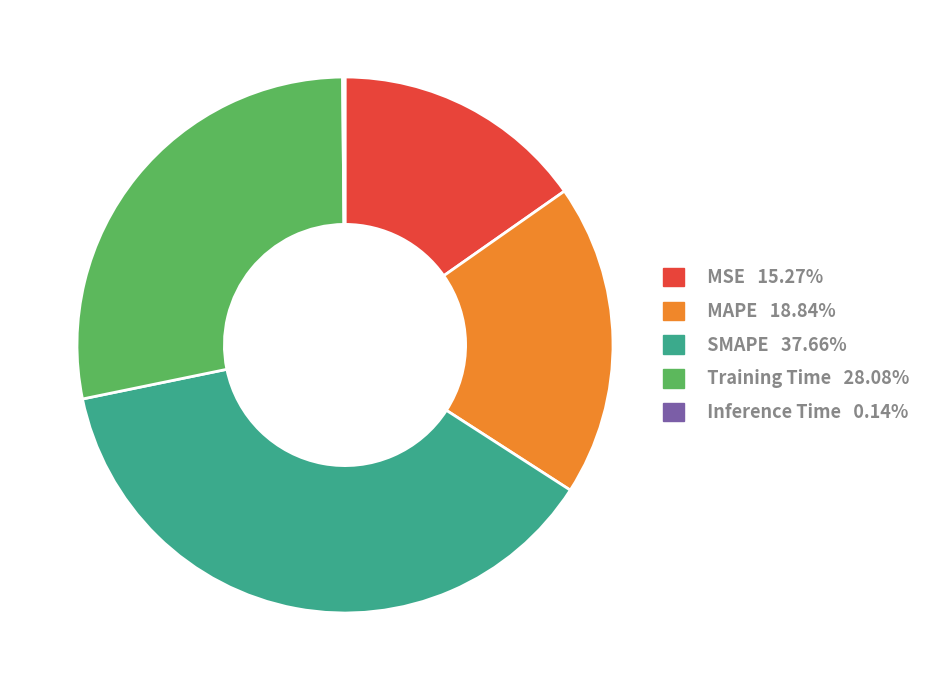

Do SMAPE 37.66% and MSE 15.27% together represent more than half of the pie?

Yes